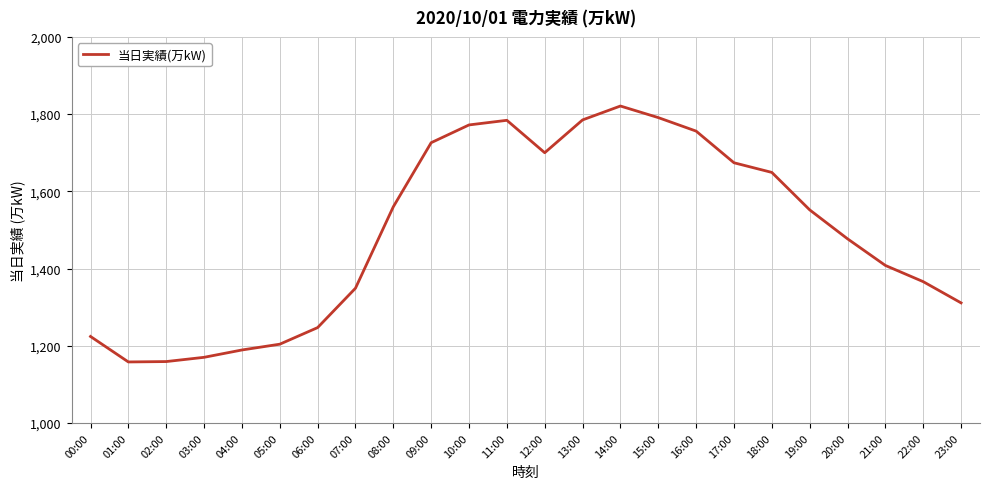

What position from the left is 16:00?

17